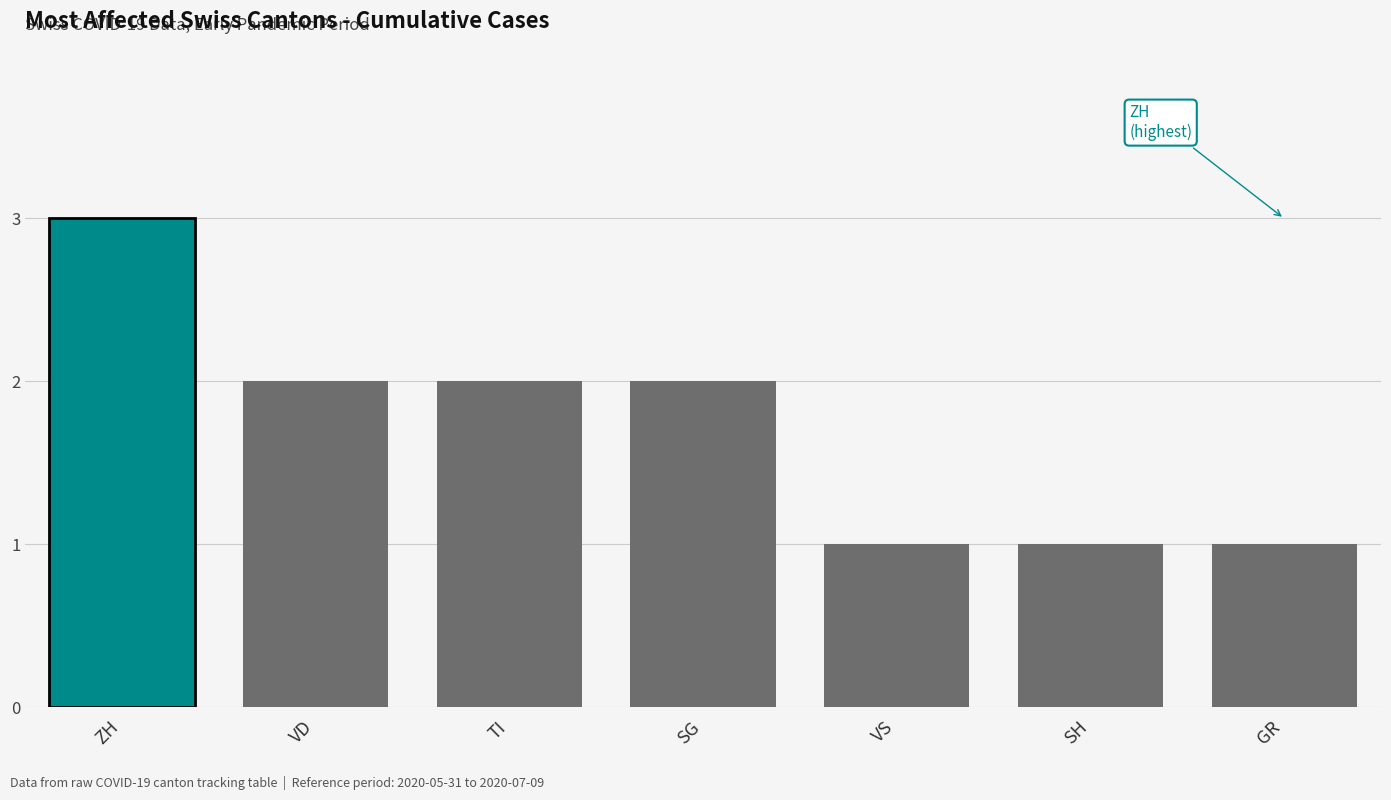

At which category does the chart reach its peak across all series?

ZH